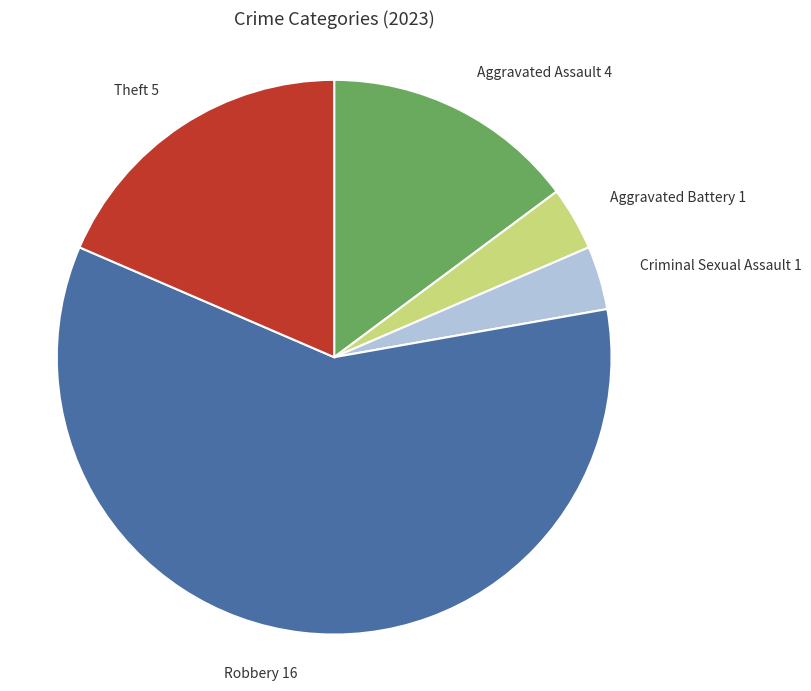

Is there a majority slice in this chart?

Yes